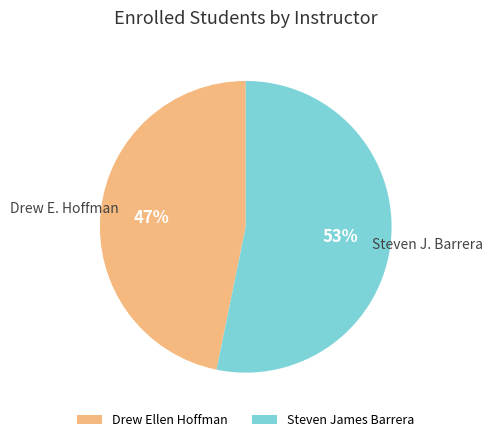

Rank the categories by value from lowest to highest.

Drew Ellen Hoffman, Steven James Barrera